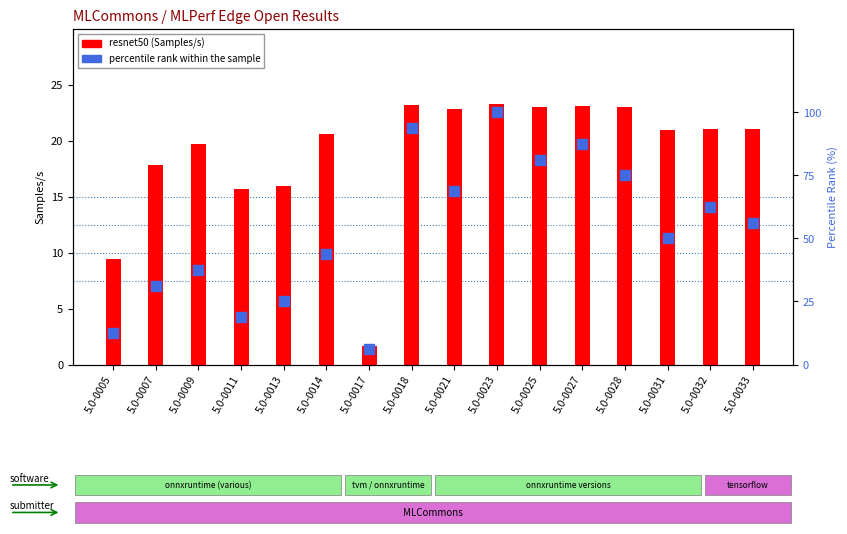

Which series has the largest total across all categories?

percentile rank within the sample